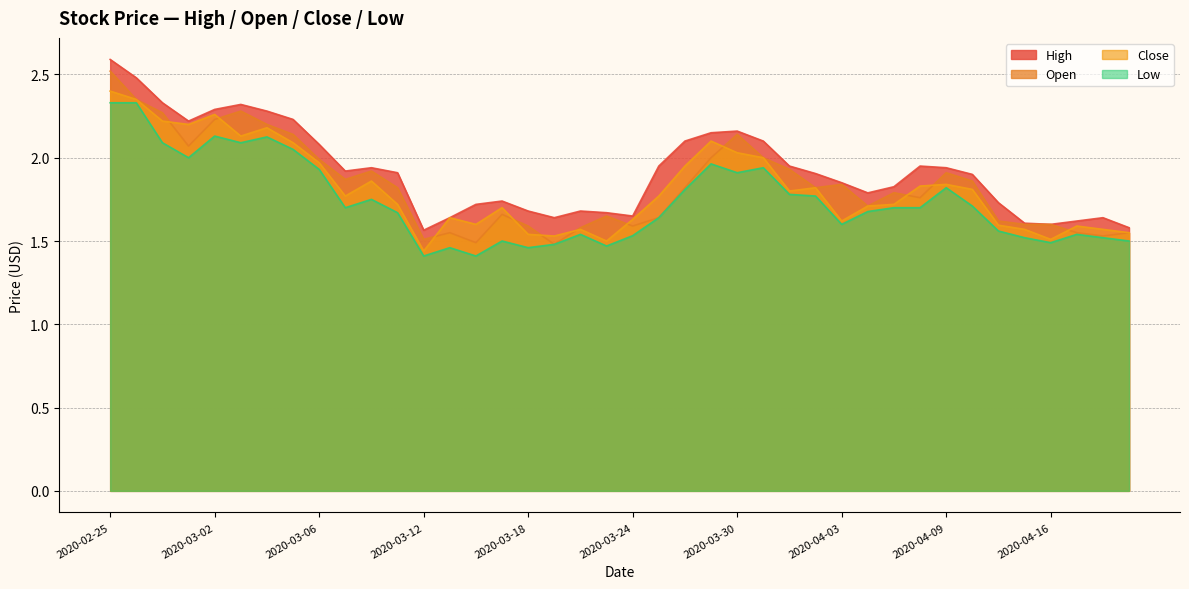

What is the label of the 24th point from the right?

2020-03-18